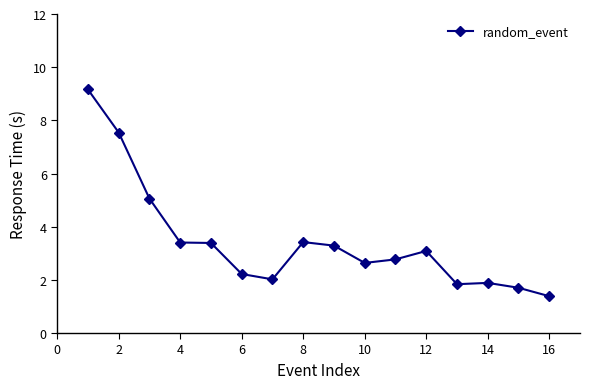

What is the difference between the second highest and minimum values?

6.2